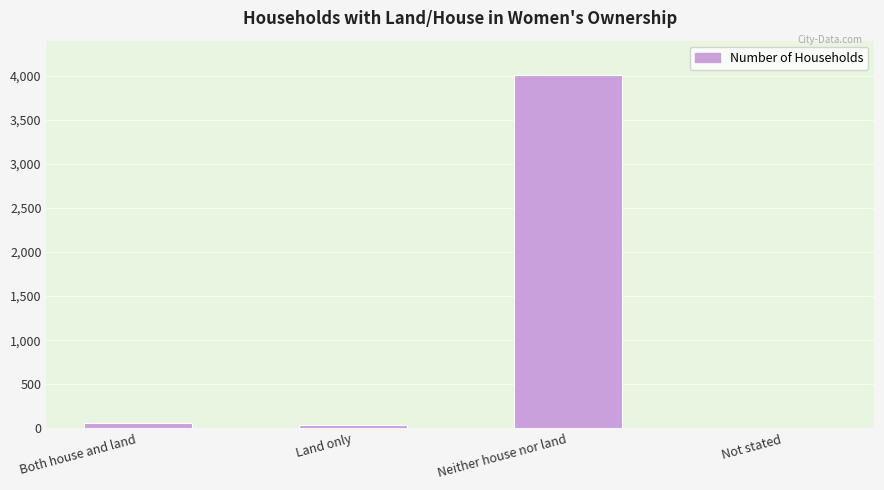

The value at Neither house nor land is 4006. True or false?

True